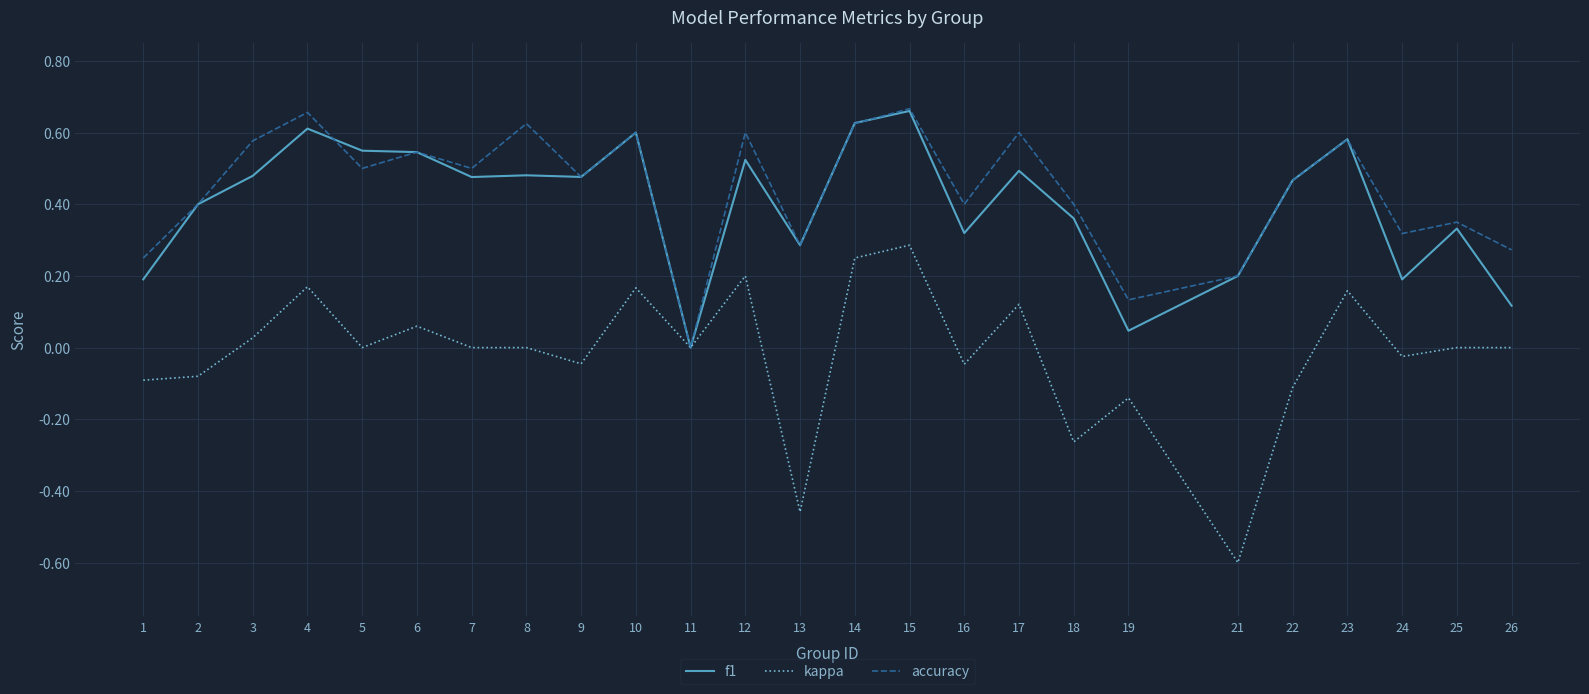

The accuracy series shows 0.6 at 2. True or false?

False